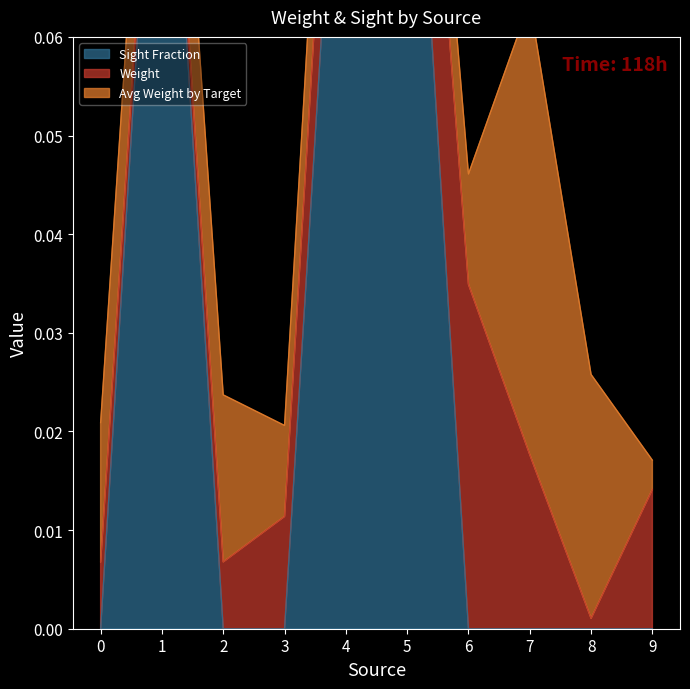

Which label corresponds to the largest value in the chart?

1